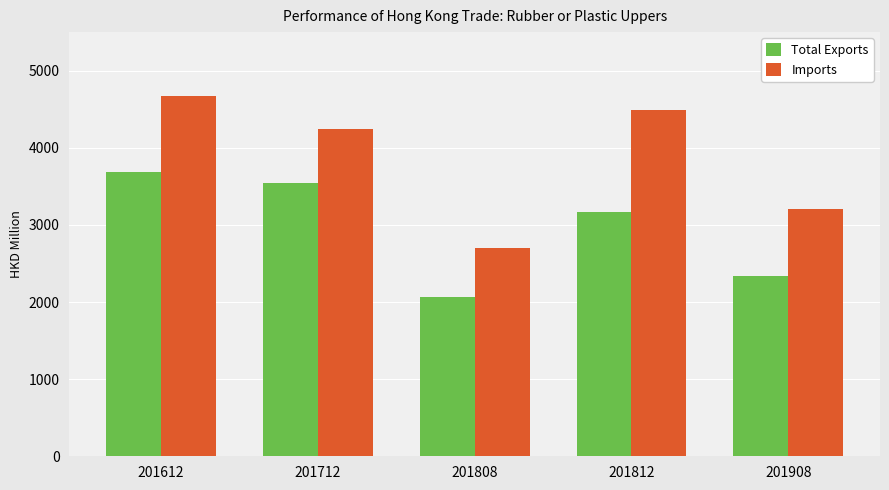

Rank the series at 201712 from lowest to highest value.

Total Exports, Imports